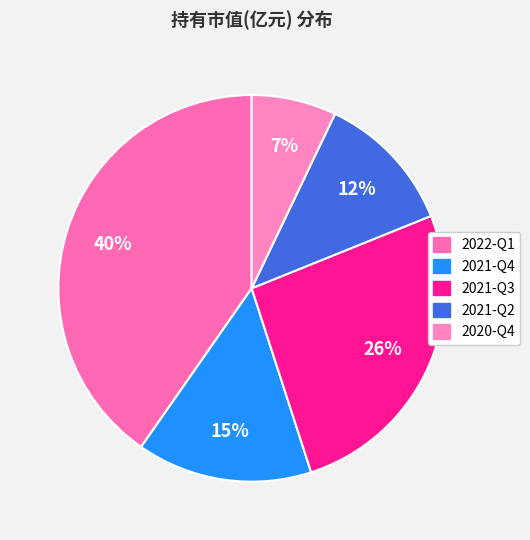

Which category has the smallest portion of the pie?

2020-Q4